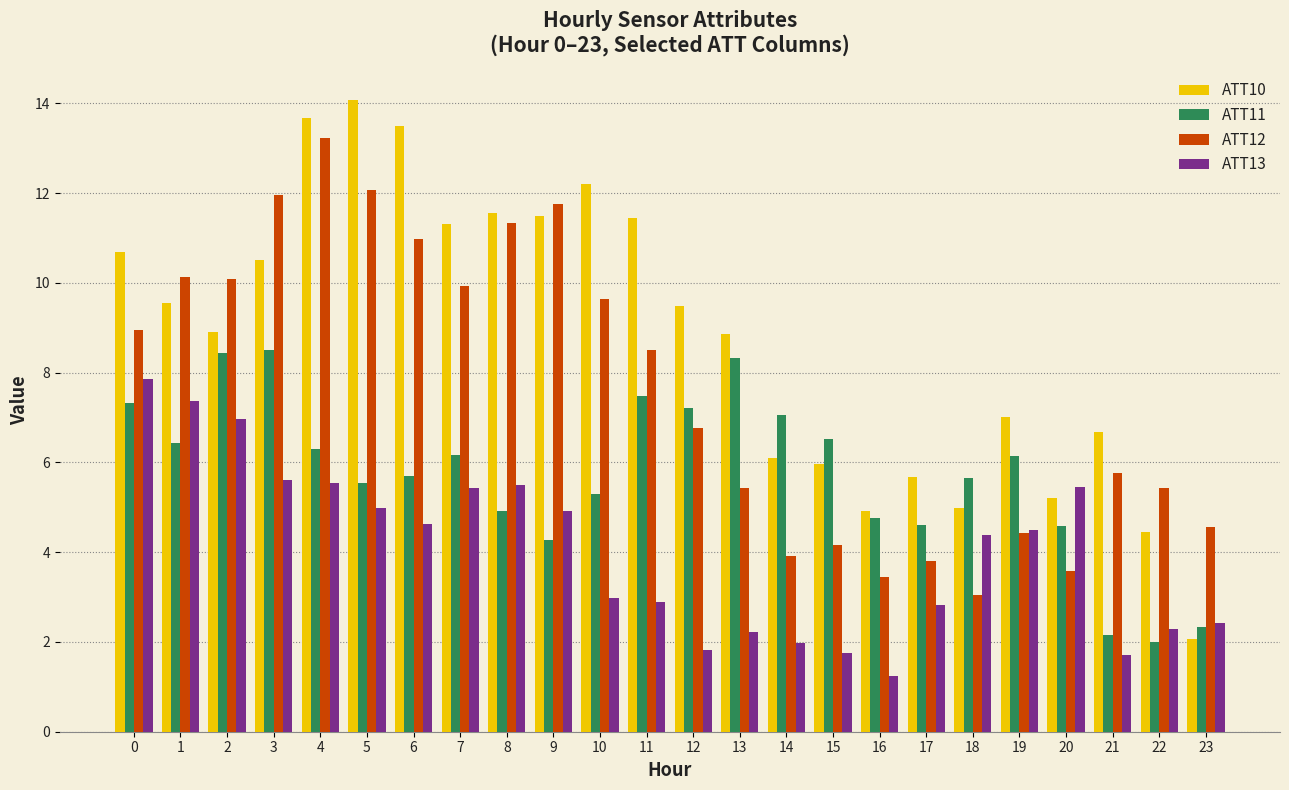

List the series in order of their peak value, lowest first.

ATT13, ATT11, ATT12, ATT10